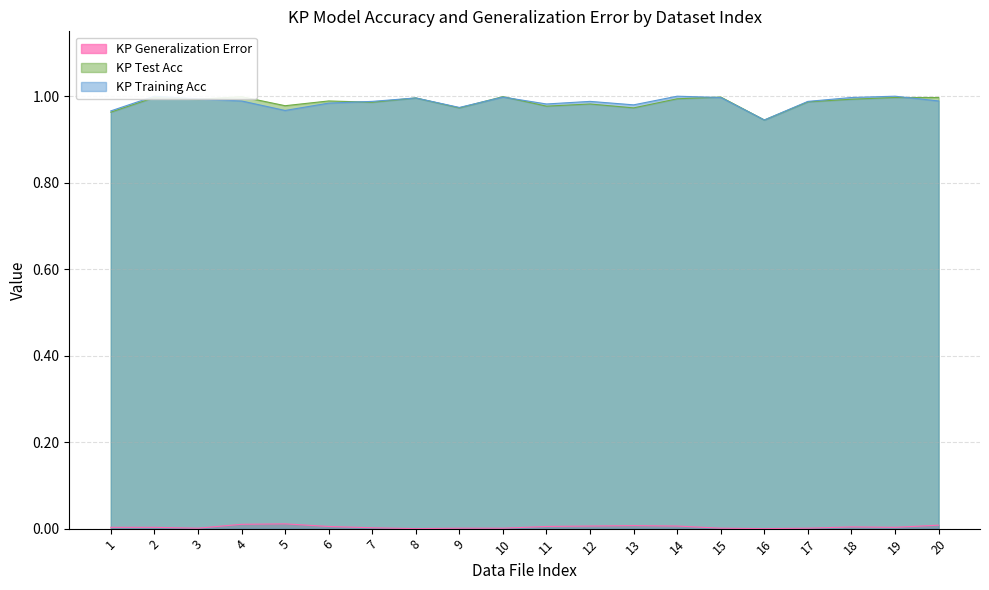

Reading left to right, what are all the values shown in this chart?

KP Training Acc: 1=1.0	2=1.0	3=1.0	4=1.0	5=1.0	6=1.0	7=1.0	8=1.0	9=1.0	10=1.0	11=1.0	12=1.0	13=1.0	14=1.0	15=1.0	16=0.9	17=1.0	18=1.0	19=1.0	20=1.0
KP Test Acc: 1=1.0	2=1.0	3=1.0	4=1.0	5=1.0	6=1.0	7=1.0	8=1.0	9=1.0	10=1.0	11=1.0	12=1.0	13=1.0	14=1.0	15=1.0	16=0.9	17=1.0	18=1.0	19=1.0	20=1.0
KP Generalization Error: 1=0.0	2=0.0	3=0.0	4=0.0	5=0.0	6=0.0	7=0.0	8=0.0	9=0.0	10=0.0	11=0.0	12=0.0	13=0.0	14=0.0	15=0.0	16=0.0	17=0.0	18=0.0	19=0.0	20=0.0